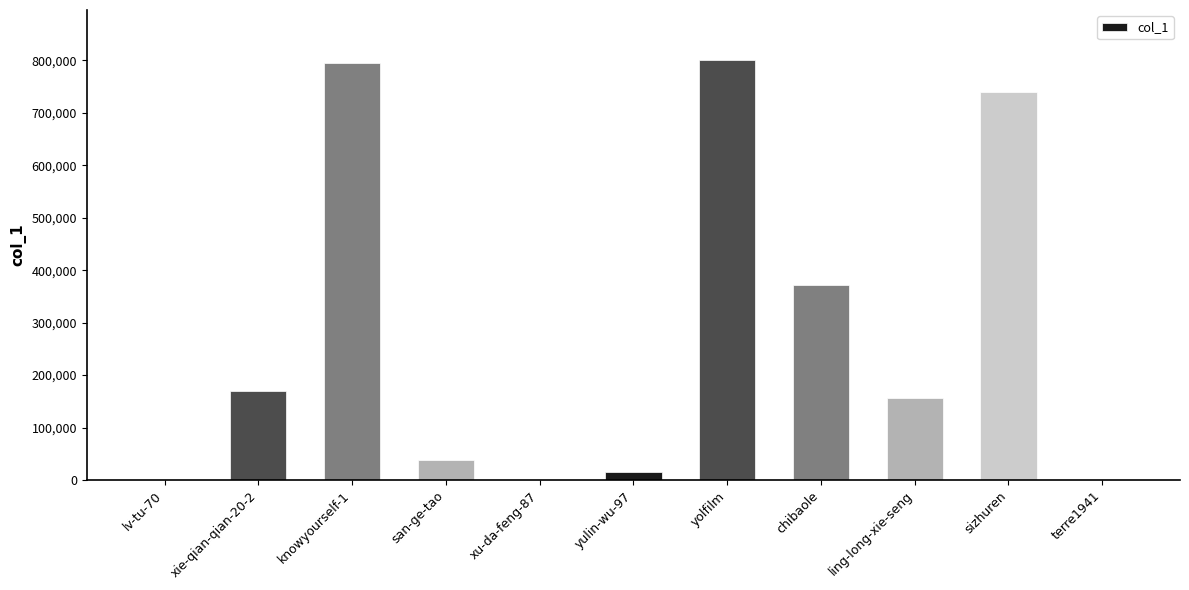

What is the change in value from lv-tu-70 to chibaole?

+371111